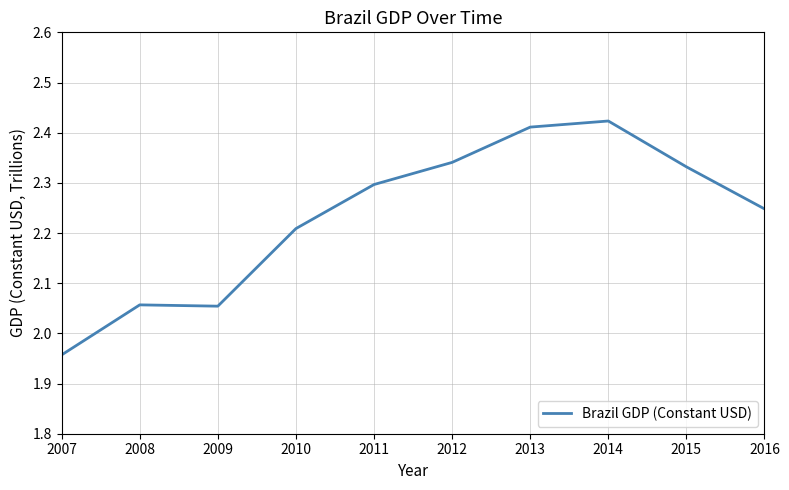

At which category does the data reach its first local valley?

2009